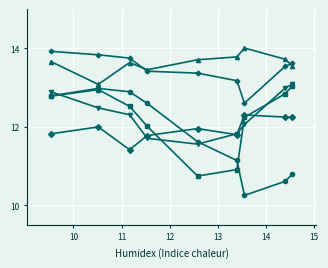

What is the smallest value displayed?

10.3